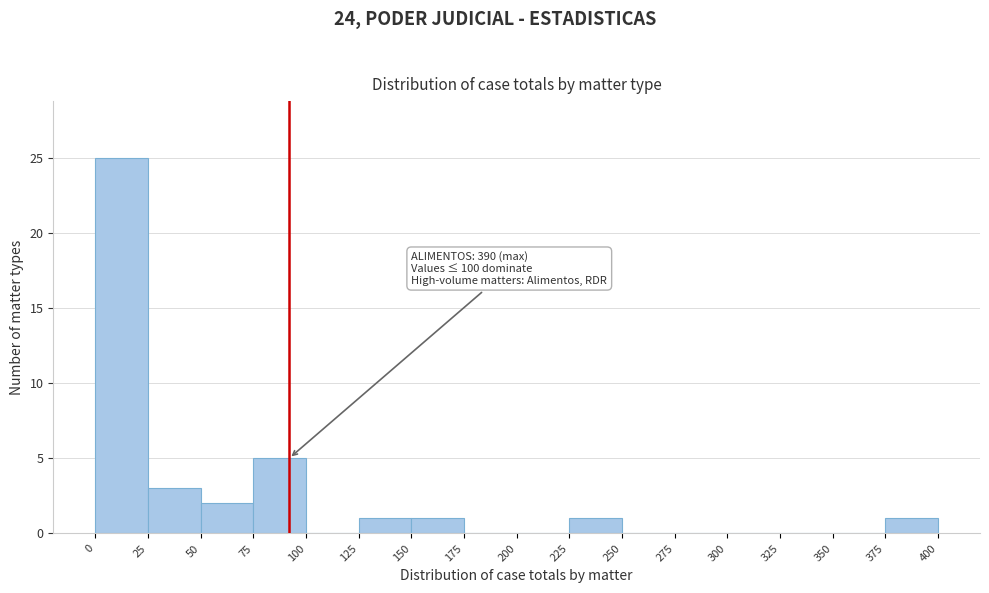

Over which range of the x-axis is the bar tallest?

0 to 25